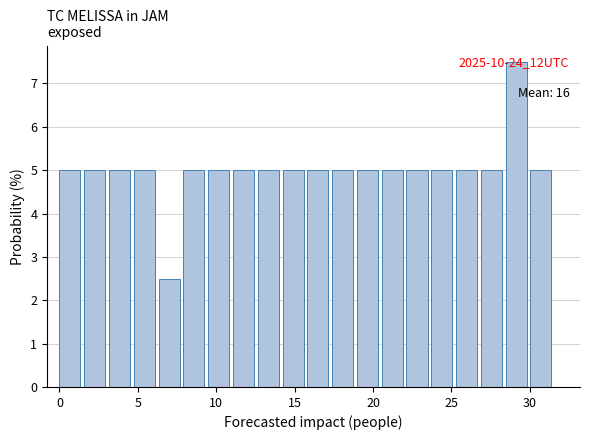

Read against the x-axis, roughly where is the centre of the tallest bar?

29.0